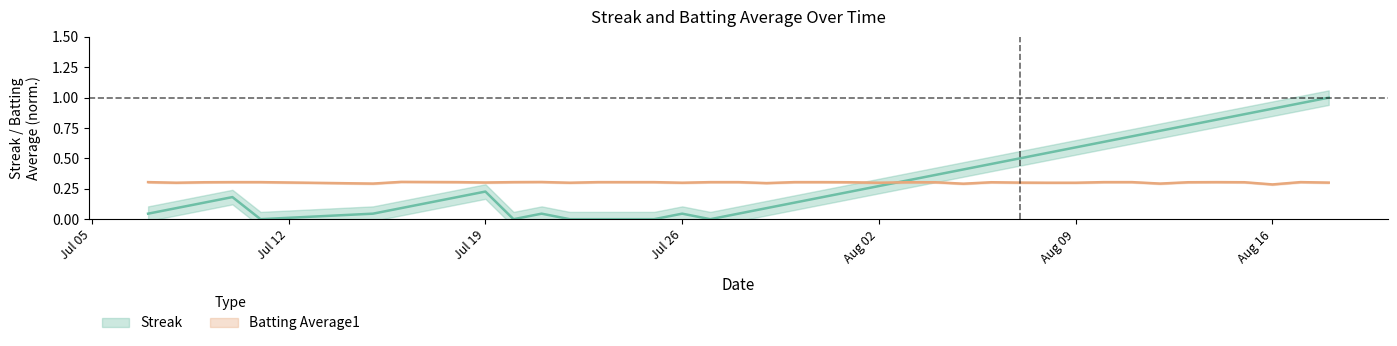

Does the chart have visible grid lines?

No